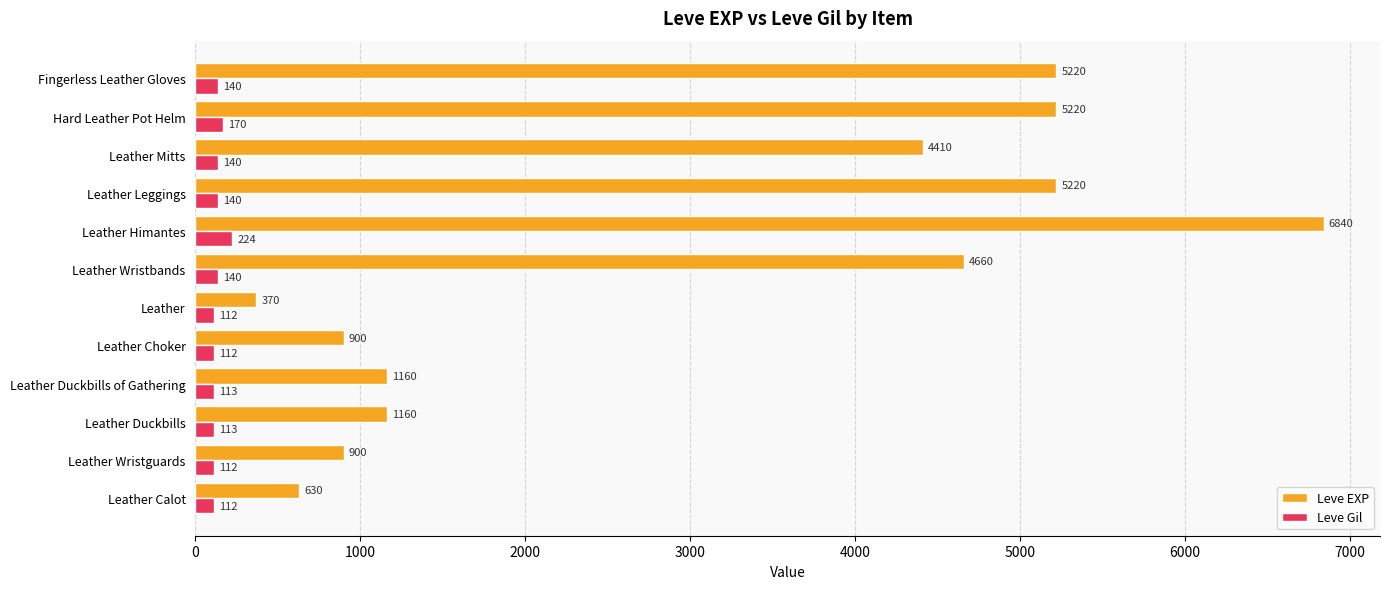

Which series has the largest total across all categories?

Leve EXP